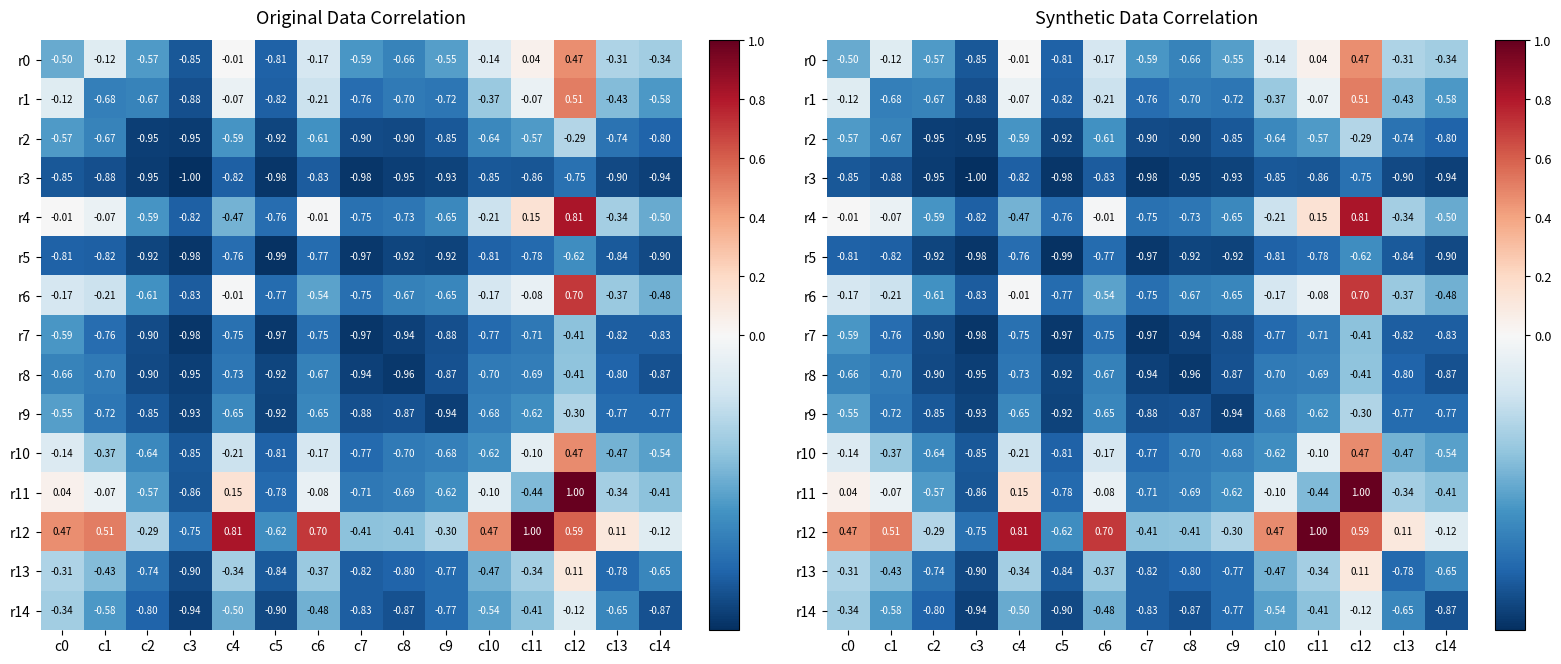

Rank the series by their maximum value, from highest to lowest.

r11, r12, r4, r6, r1, r10, r0, r13, r14, r2, r9, r8, r7, r5, r3